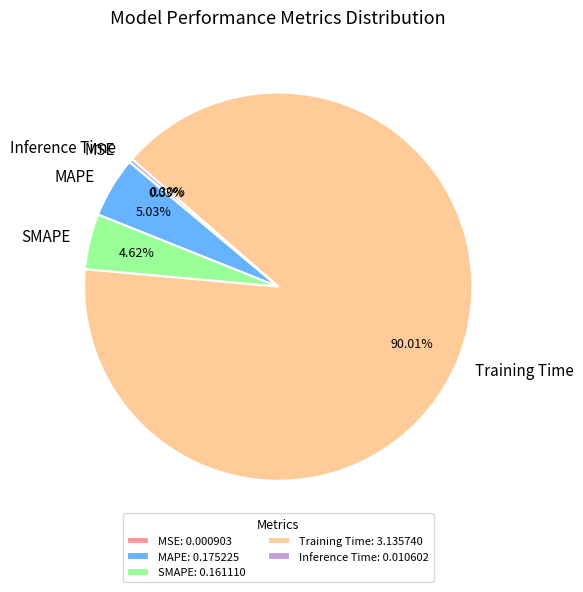

Which category has the biggest portion of the pie?

Training Time